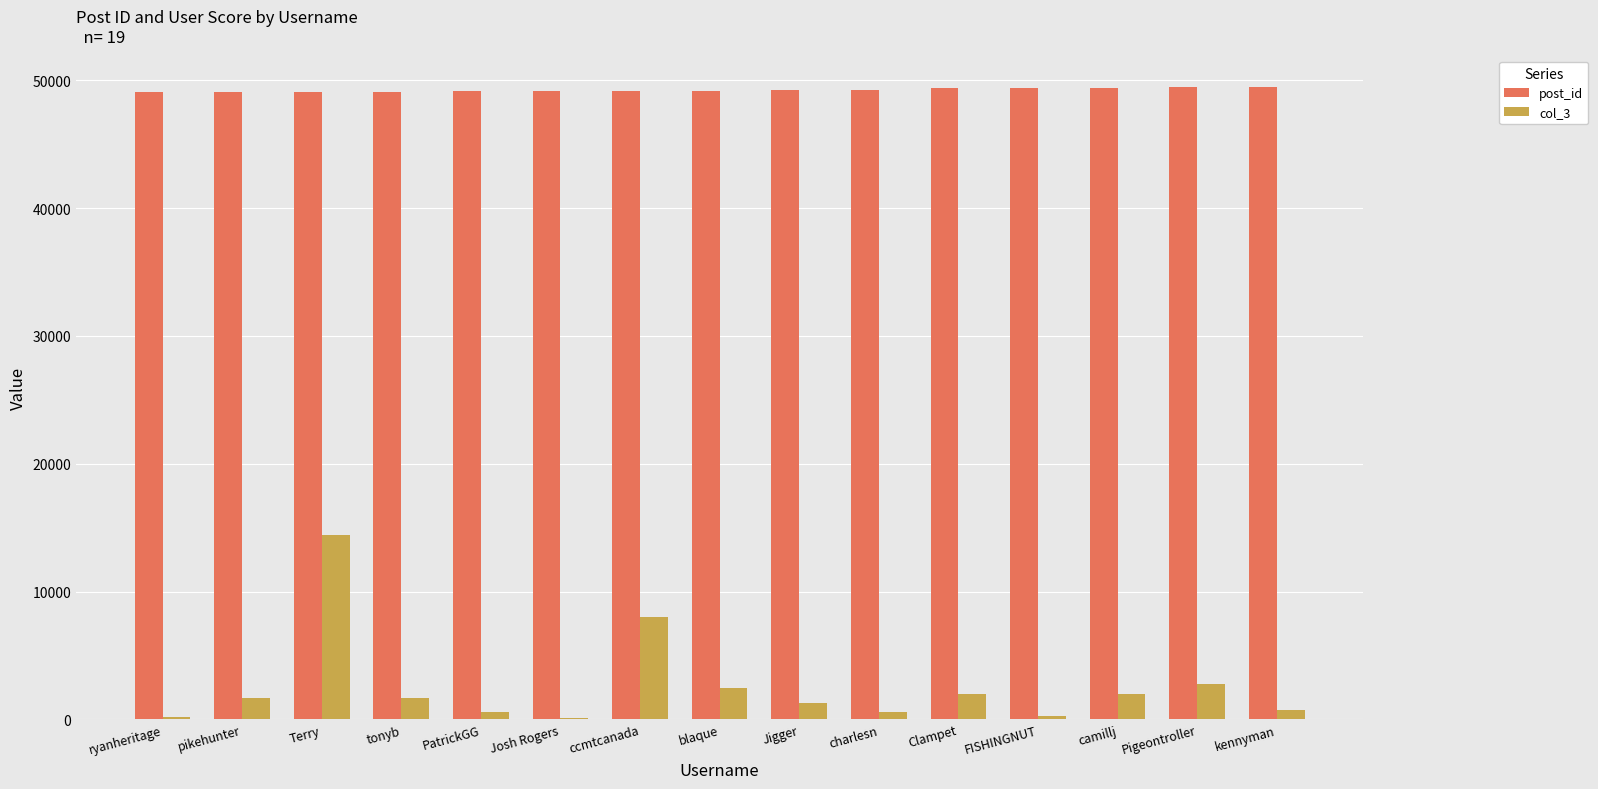

Count the number of data series in this chart.

2